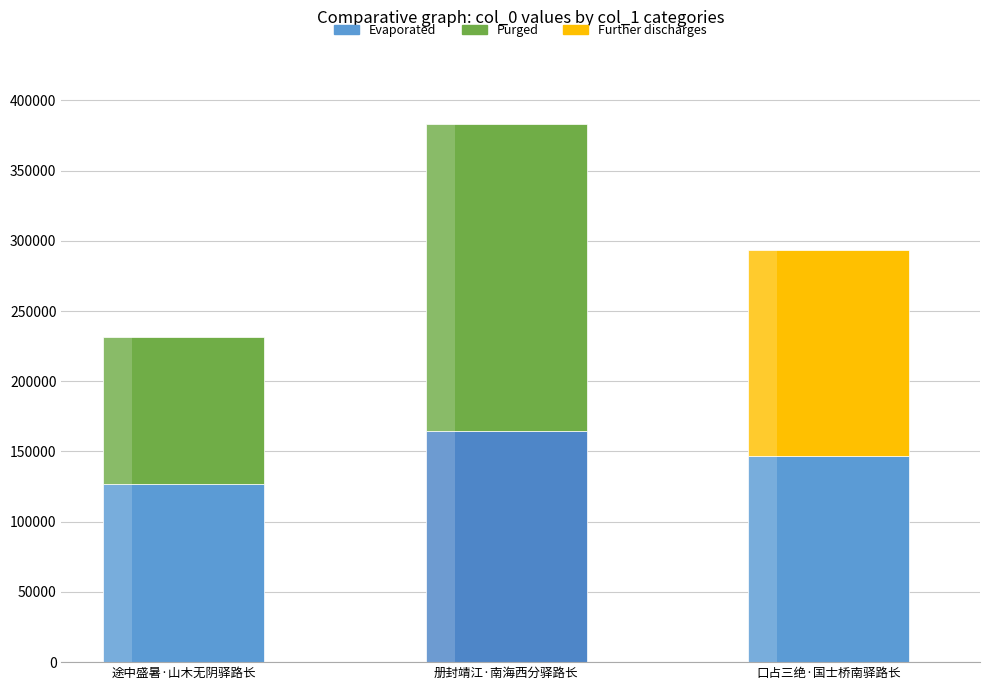

At which category is the sum across all series the highest?

册封靖江·南海西分驿路长